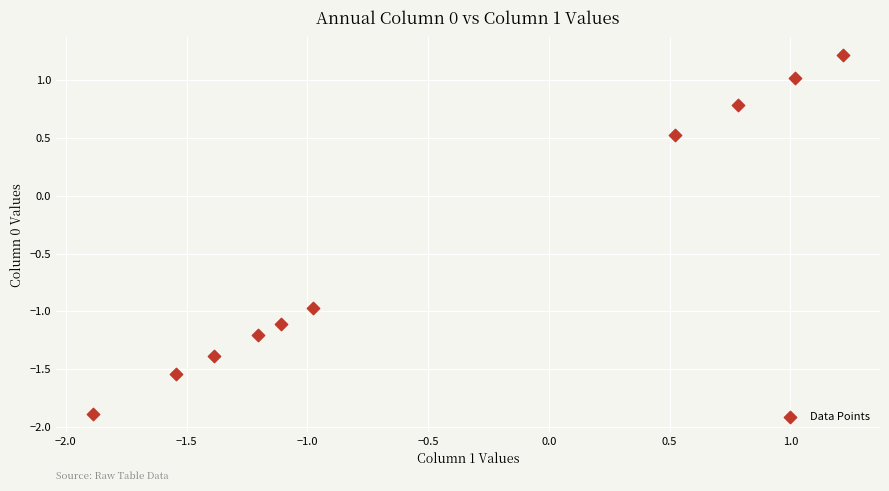

What is the average Y value?

-0.5